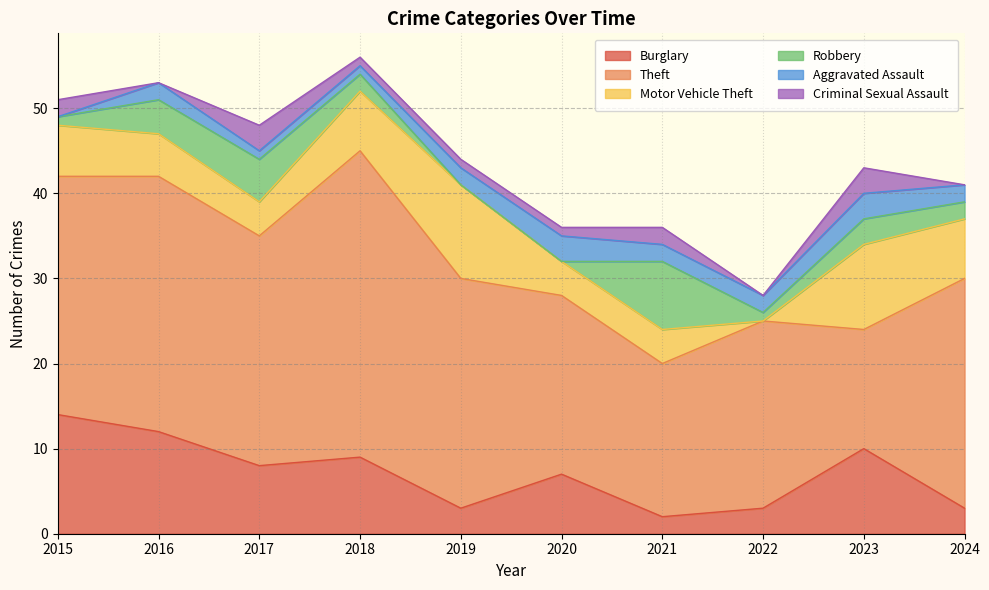

Does the chart display data point markers on the line(s)?

No